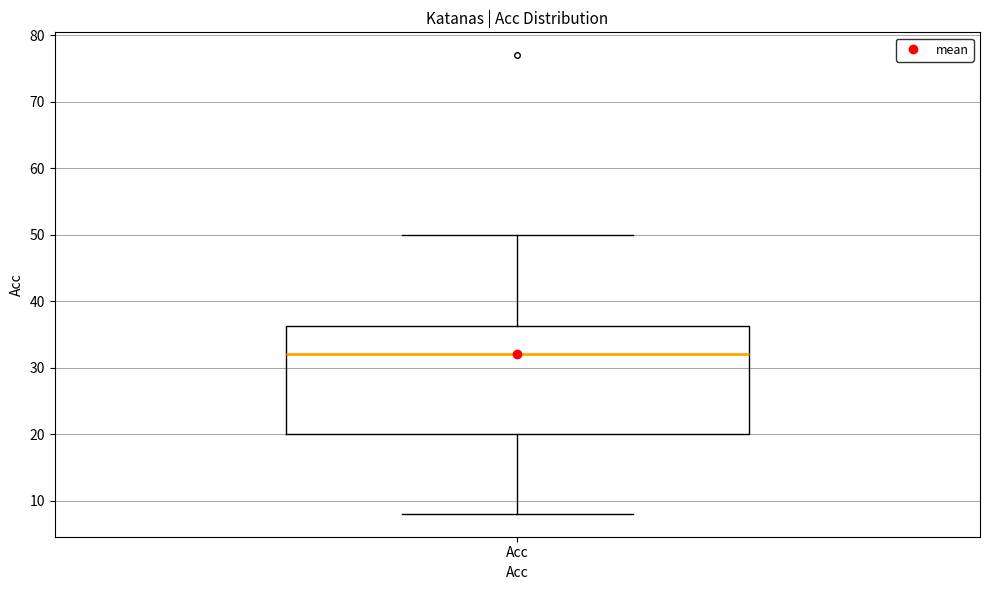

Where is the lower edge of the box for Acc on the y-axis? The values are not printed on the chart, so give them approximately, as read against the axis.

20